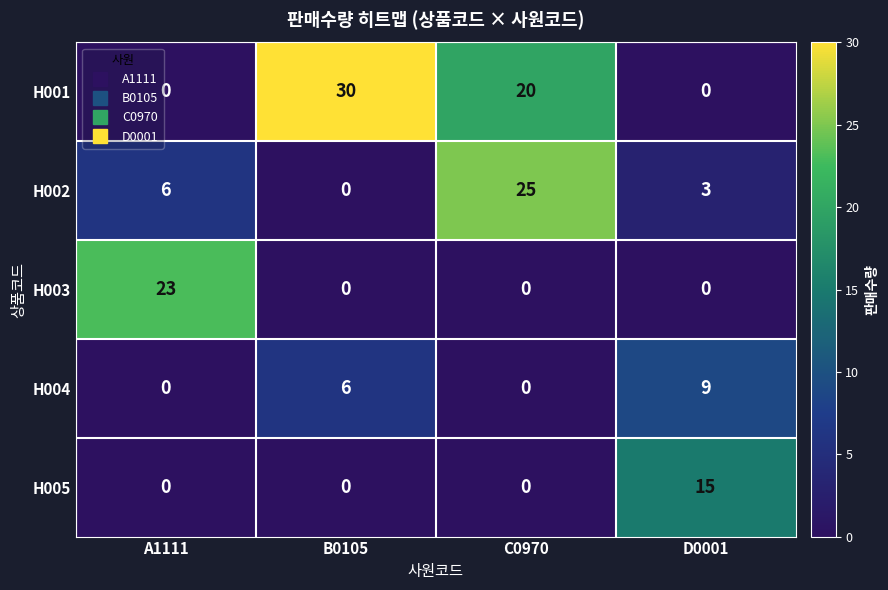

What is the spread (max minus min) of values at A1111?

23